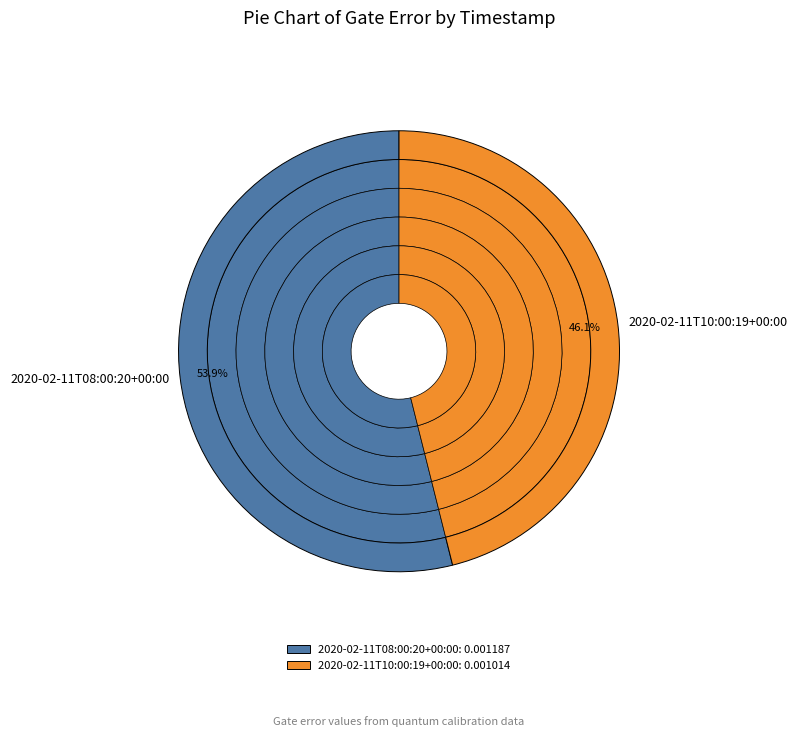

What percentage is the 2020-02-11T10:00:19+00:00 slice, to the nearest percent?

46%